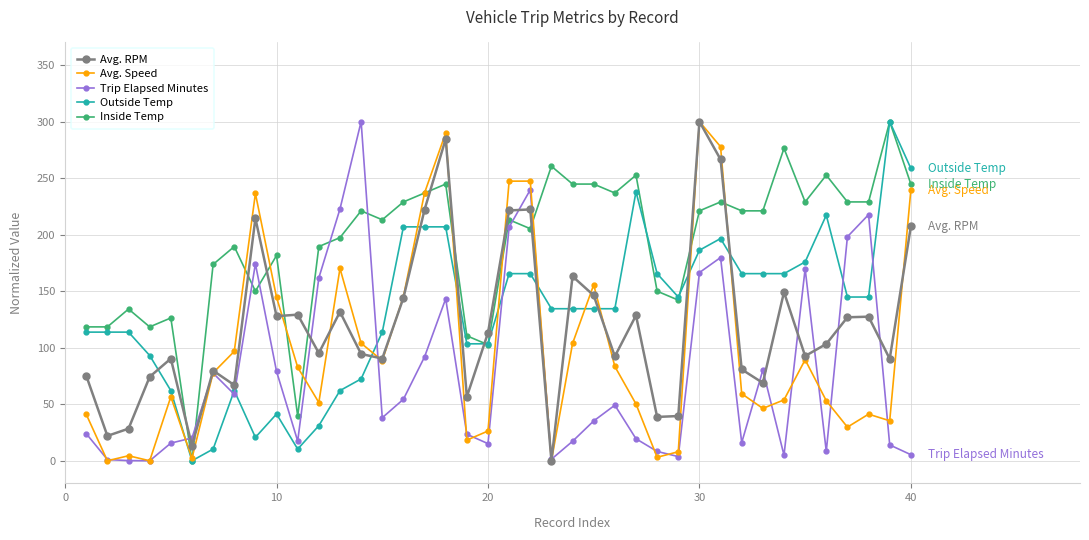

In Avg. RPM, how many points are higher than both neighbors (excluding endpoints)?

12